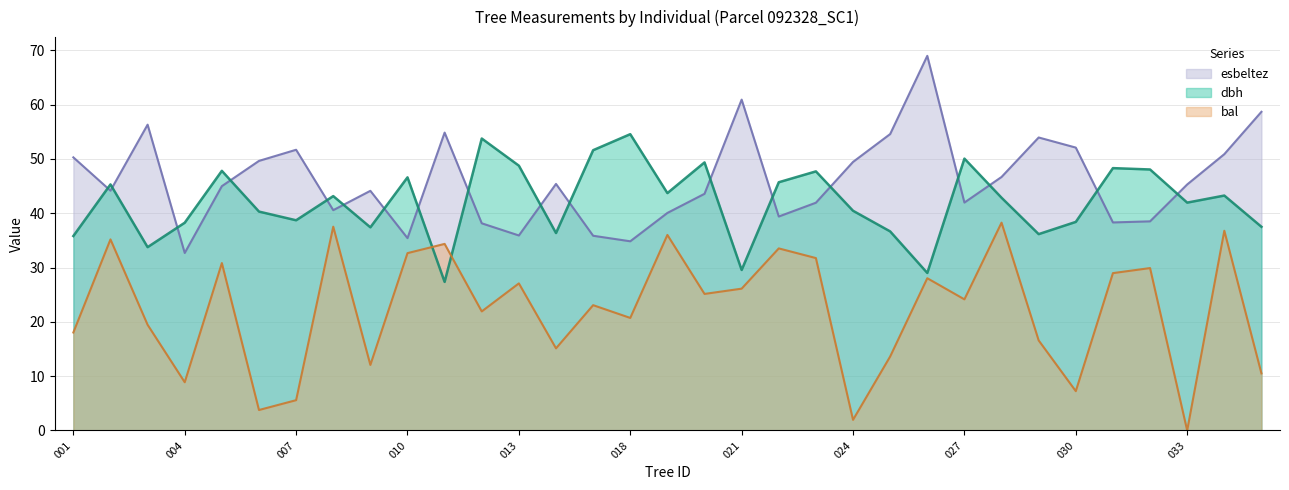

Which series changed the most between 007 and 021?

bal